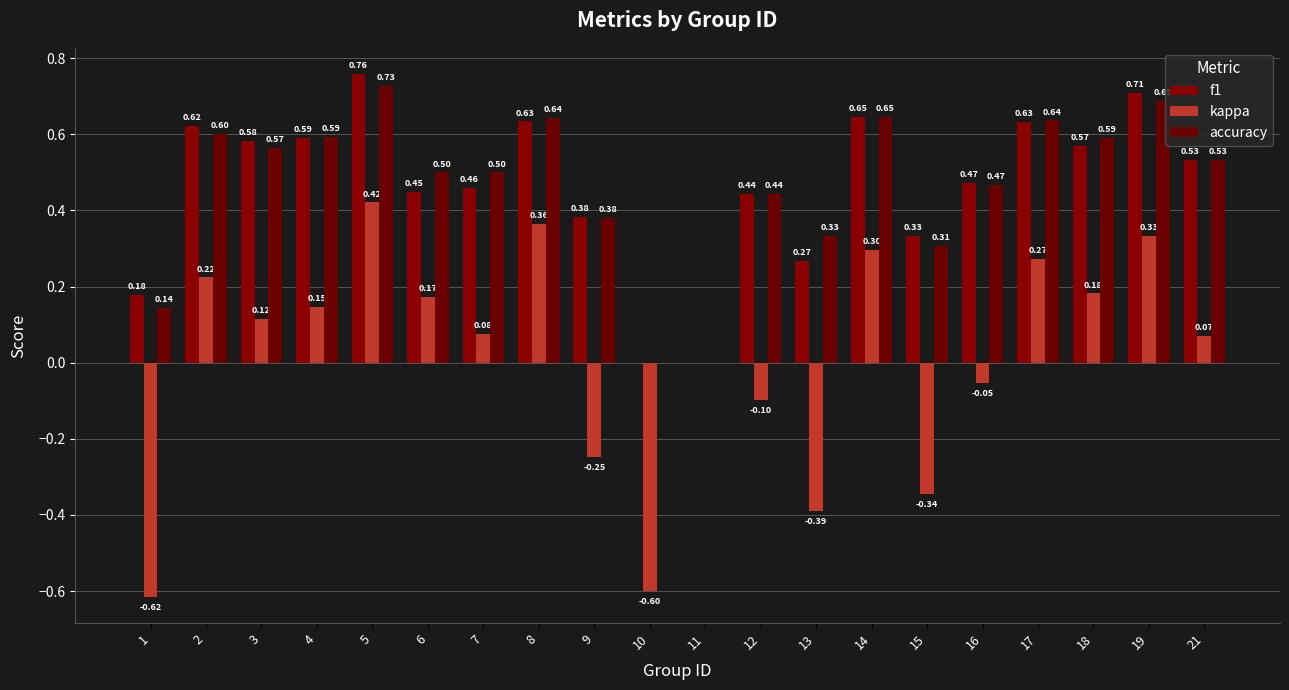

Are the bars grouped side by side (vs. stacked)?

Yes